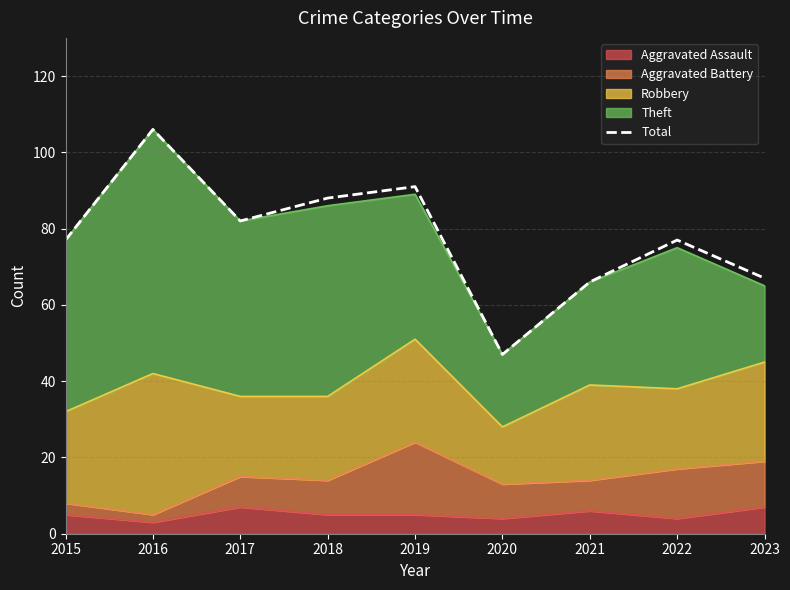

What is the ratio of the value at 2022 to the value at 2017?

0.9